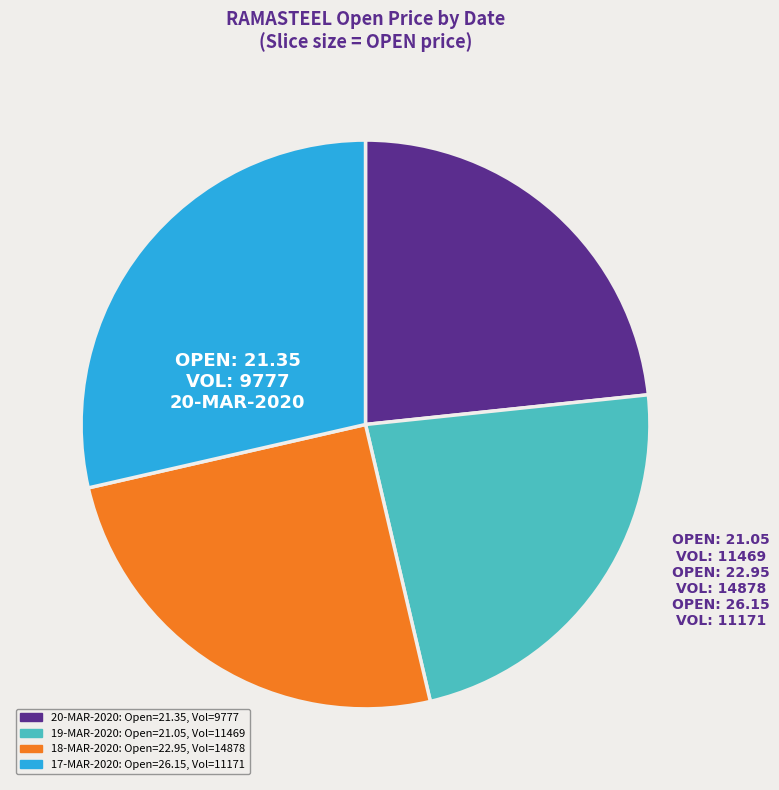

Is there any slice that represents more than half of the pie?

No